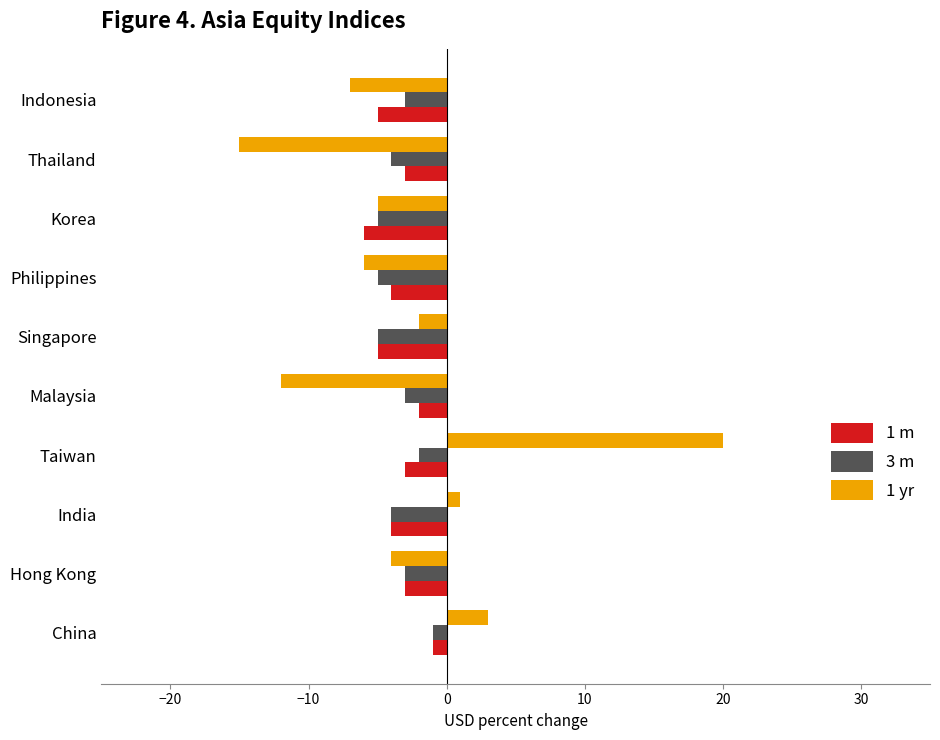

What is the difference between the highest and lowest values at Thailand?

12